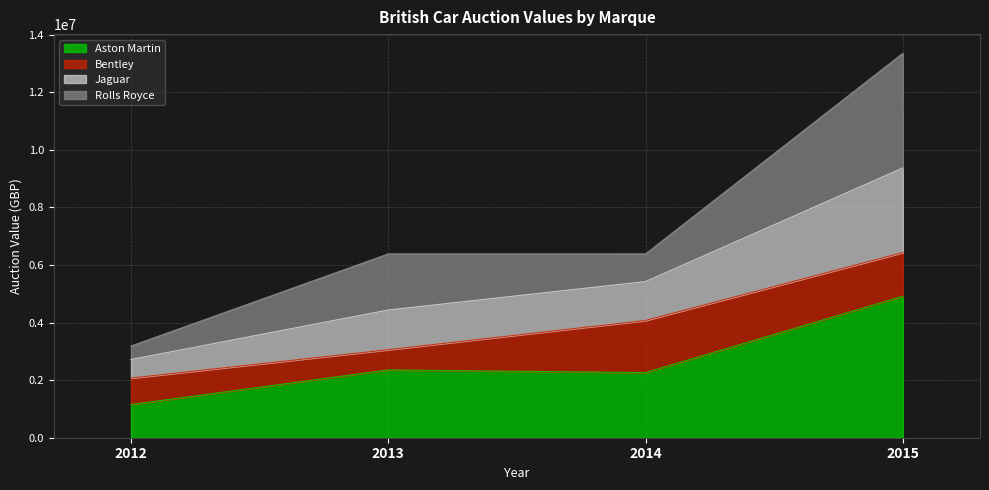

The value of Aston Martin at 2014 is 2262440. True or false?

True